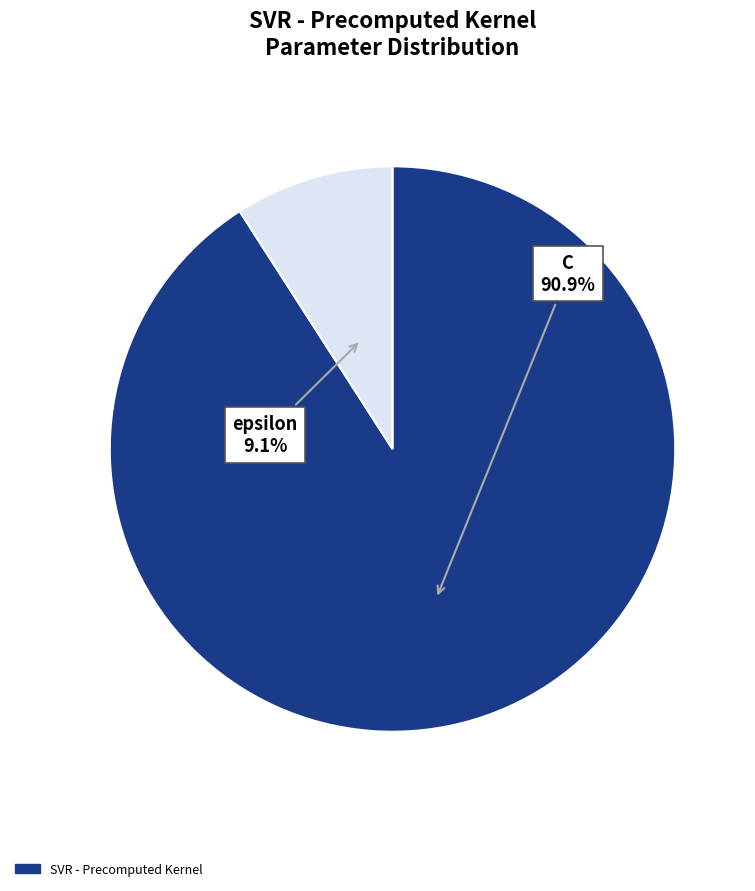

Count the number of slices in the pie.

2